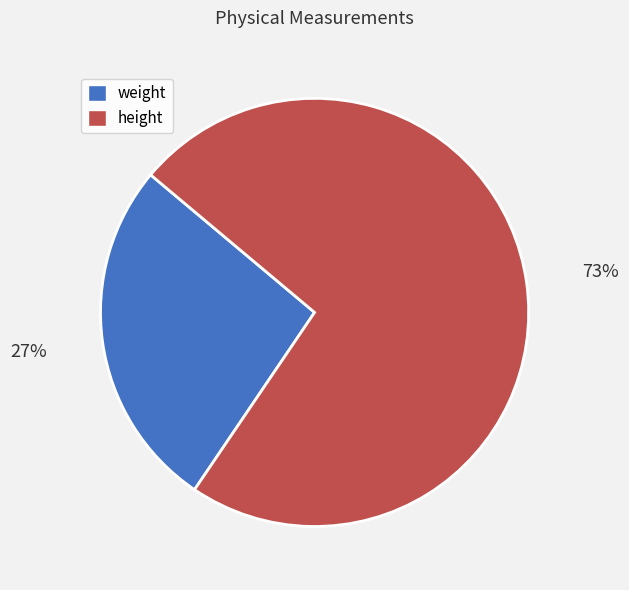

Rank the categories by value from lowest to highest.

weight, height